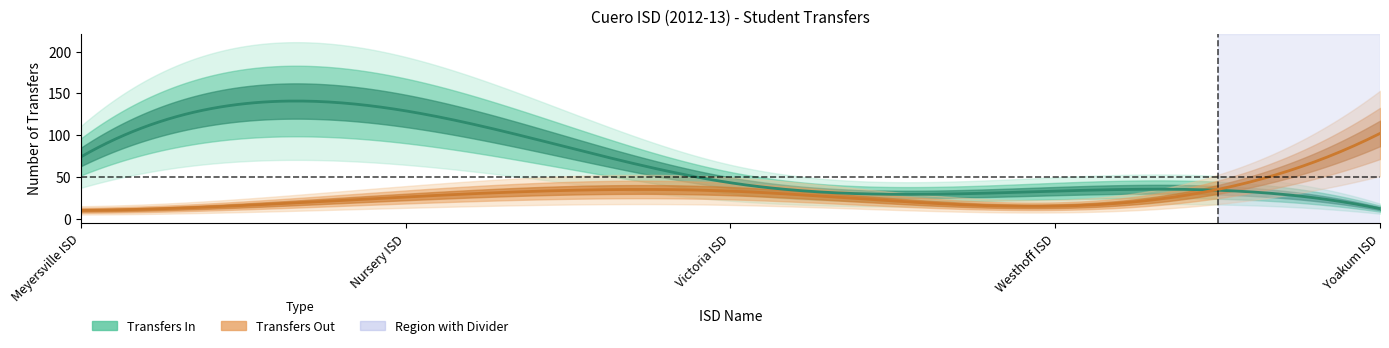

At how many categories does at least one series exceed 92?

2